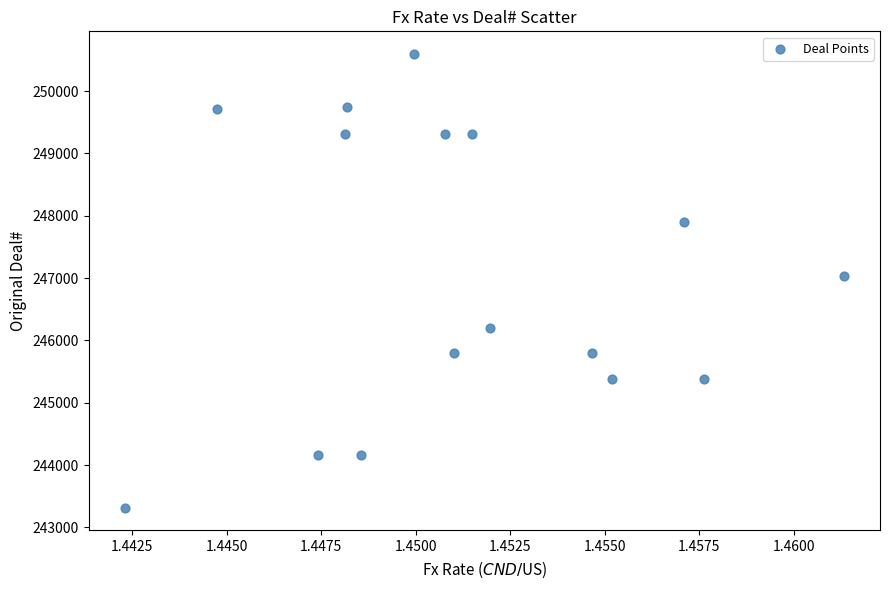

What is the range of Y values (max minus min)?

7280